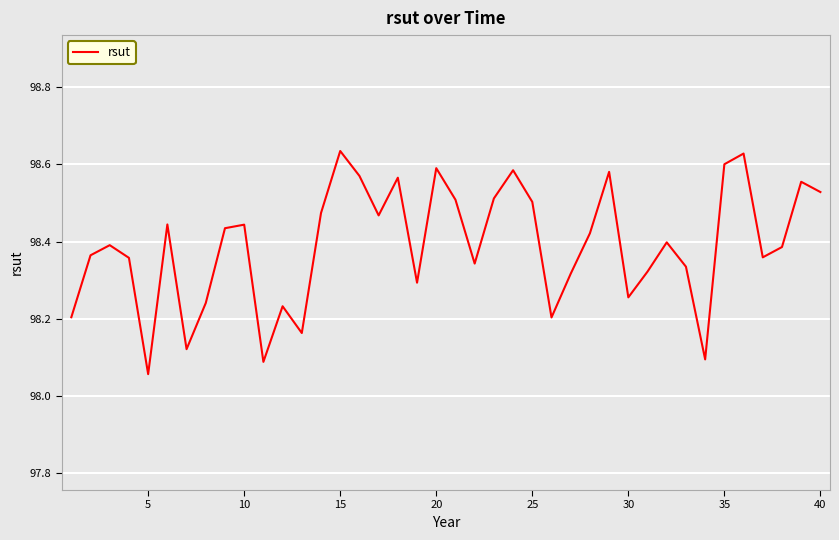

Does the chart display data point markers on the line(s)?

No